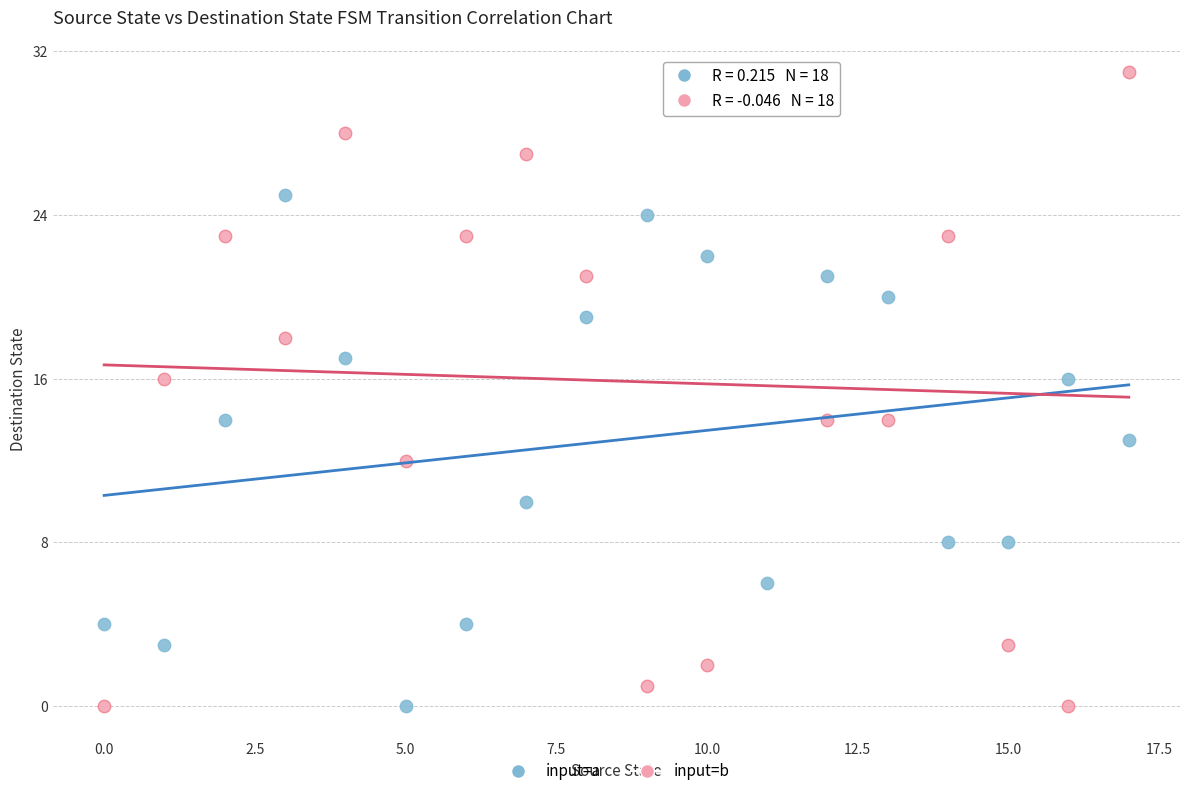

Which series contains the highest Y value?

input=b